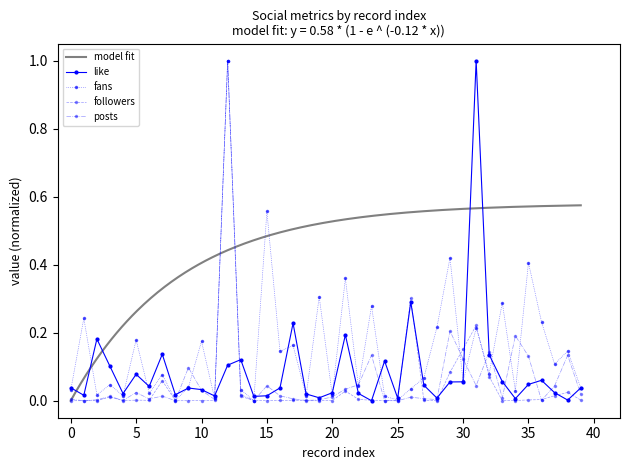

Reading right to left, transcribe all the data shown in this chart.

like: 0.0	0.0	0.0	0.1	0.0	0.0	0.1	0.1	1.0	0.1	0.1	0.0	0.0	0.3	0.0	0.1	0.0	0.0	0.2	0.0	0.0	0.0	0.2	0.0	0.0	0.0	0.1	0.1	0.0	0.0	0.0	0.0	0.1	0.0	0.1	0.0	0.1	0.2	0.0	0.0
fans: 0.0	0.1	0.1	0.2	0.4	0.0	0.3	0.1	0.2	0.1	0.4	0.2	0.1	0.0	0.0	0.0	0.3	0.0	0.4	0.0	0.3	0.0	0.2	0.1	0.6	0.0	0.0	1.0	0.0	0.2	0.0	0.0	0.1	0.0	0.2	0.0	0.0	0.0	0.2	0.0
followers: 0.0	0.0	0.0	0.0	0.0	0.0	0.0	0.1	0.2	0.2	0.1	0.0	0.0	0.3	0.0	0.0	0.0	0.0	0.0	0.0	0.0	0.0	0.0	0.0	0.0	0.0	0.0	1.0	0.0	0.0	0.0	0.0	0.1	0.0	0.0	0.0	0.0	0.0	0.0	0.0
posts: 0.0	0.1	0.0	0.0	0.1	0.2	0.0	0.1	0.0	0.1	0.2	0.0	0.0	0.0	0.0	0.0	0.1	0.0	0.0	0.0	0.0	0.0	0.0	0.0	0.0	0.0	0.0	1.0	0.0	0.0	0.1	0.0	0.0	0.0	0.0	0.0	0.0	0.0	0.0	0.0